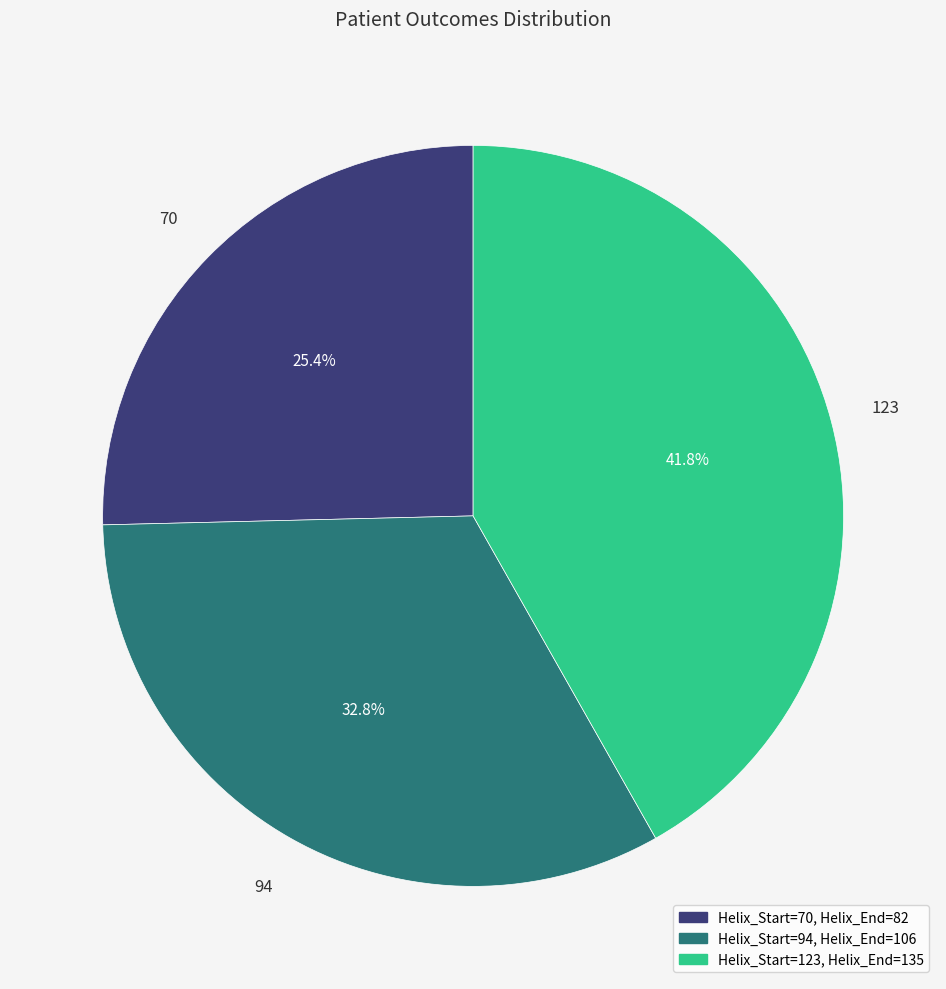

Does any single category account for the majority?

No